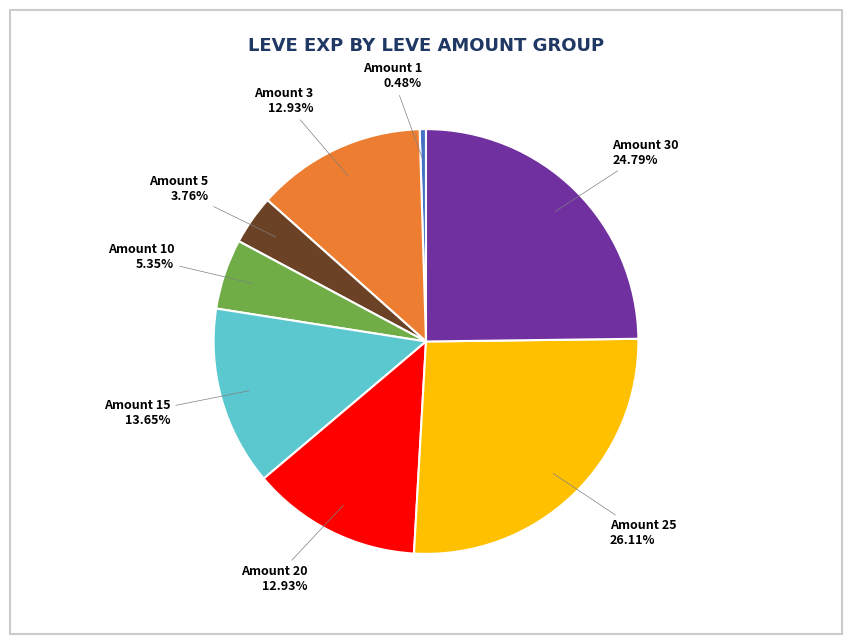

Count the number of slices in the pie.

8